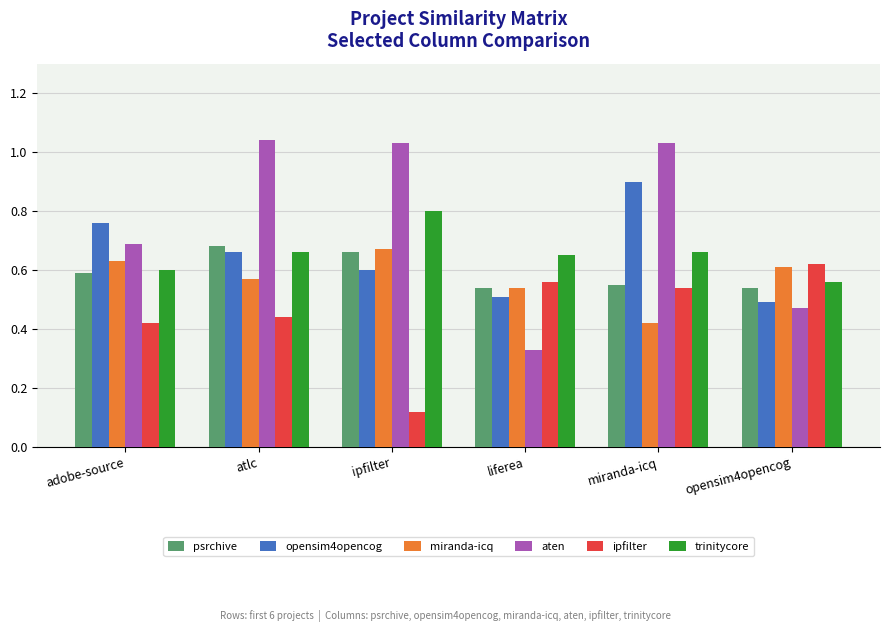

What is the sum of all trinitycore values?

3.9